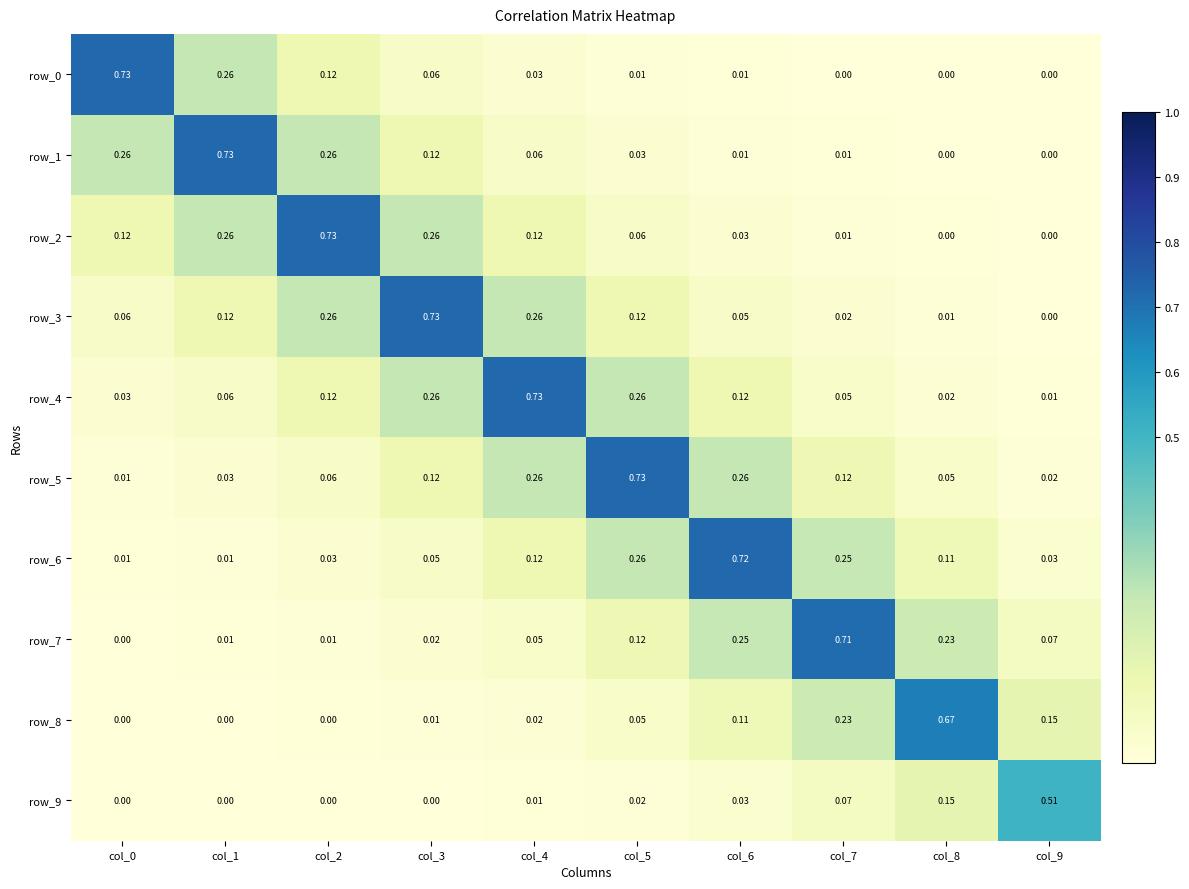

Is the value of row_4 at col_2 greater than the value of row_6 at col_2?

Yes